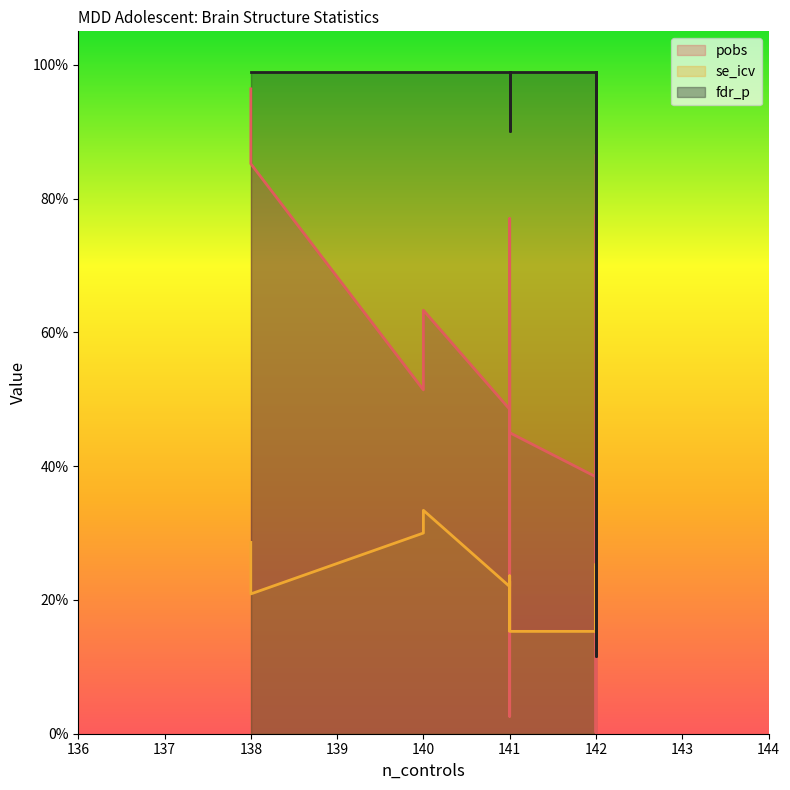

What are all the series names shown in the legend?

pobs, se_icv, fdr_p